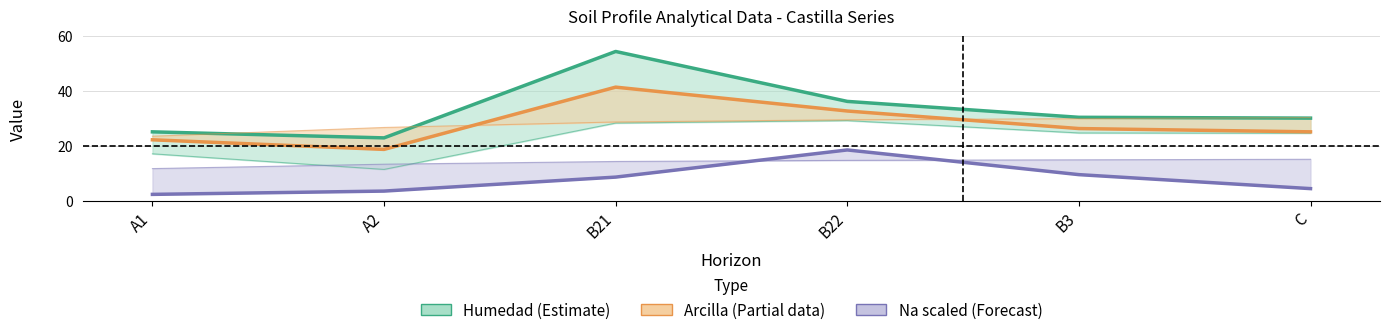

Between A1 and B21, which series saw the biggest shift?

analitico_humedad